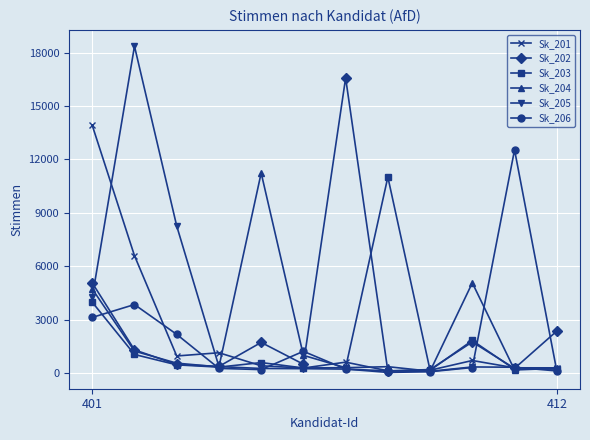

Does the chart display data point markers on the line(s)?

Yes